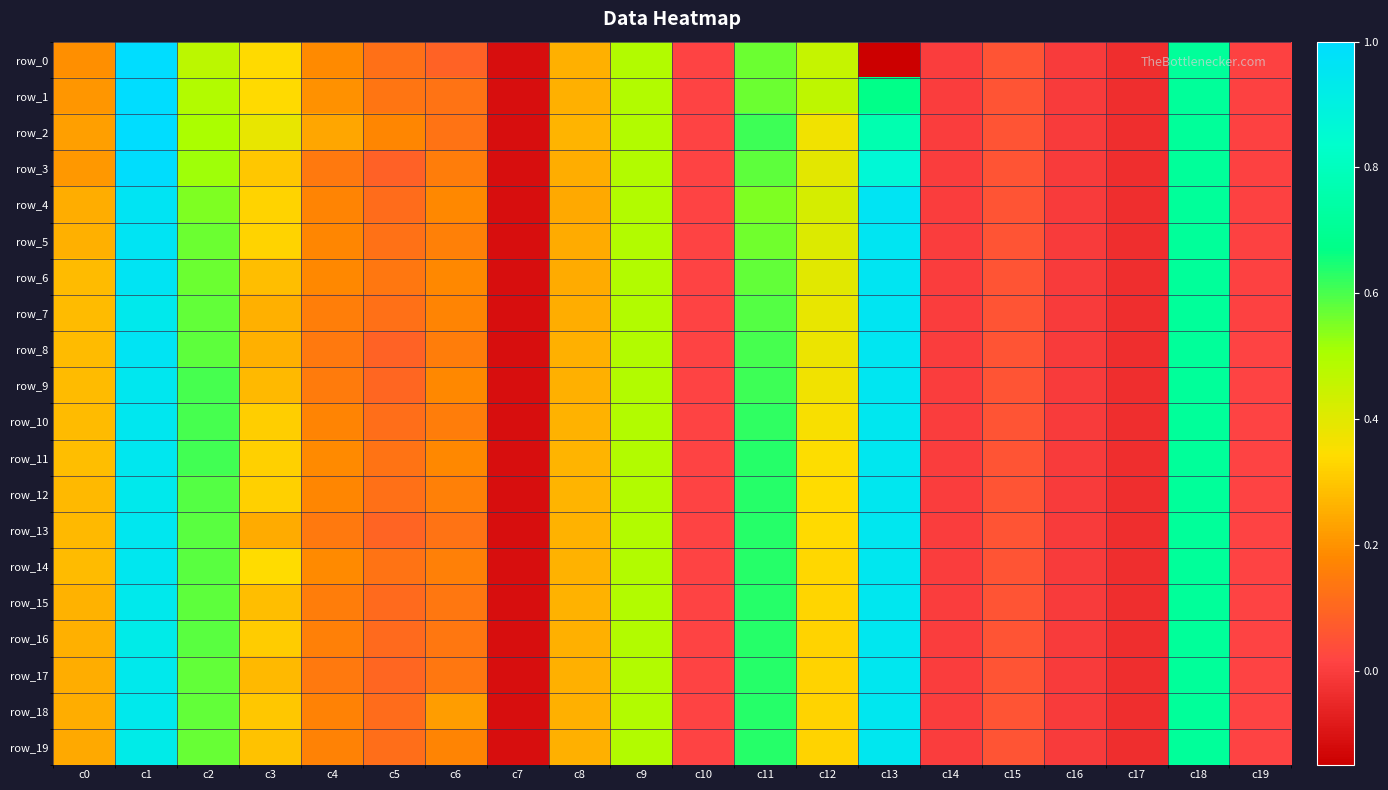

What is the greatest value displayed?

1.0